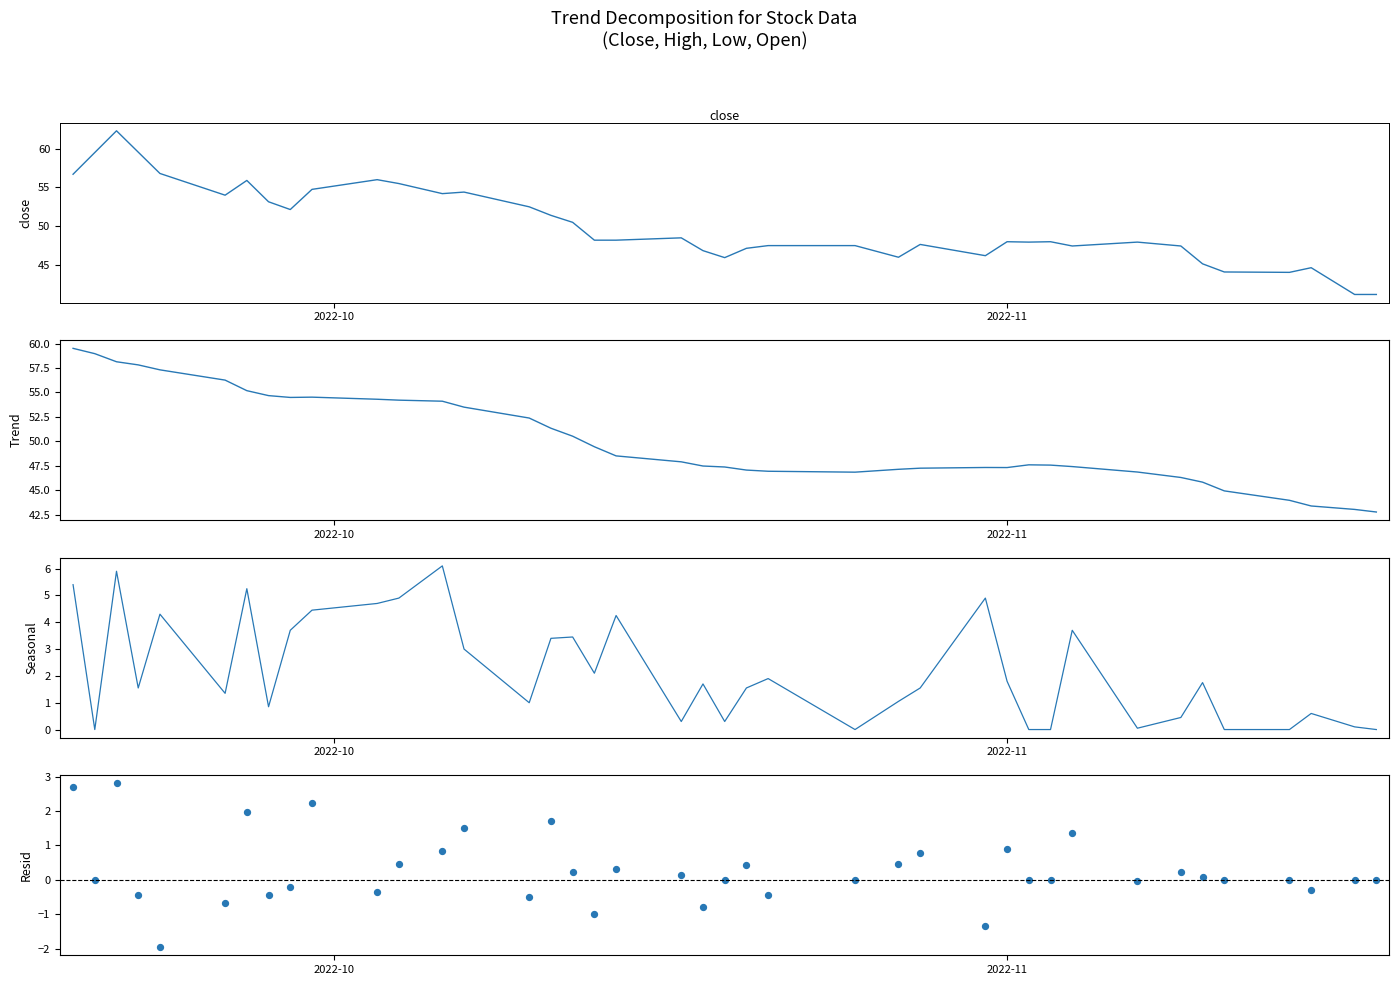

Which series contains the highest Y value?

Close